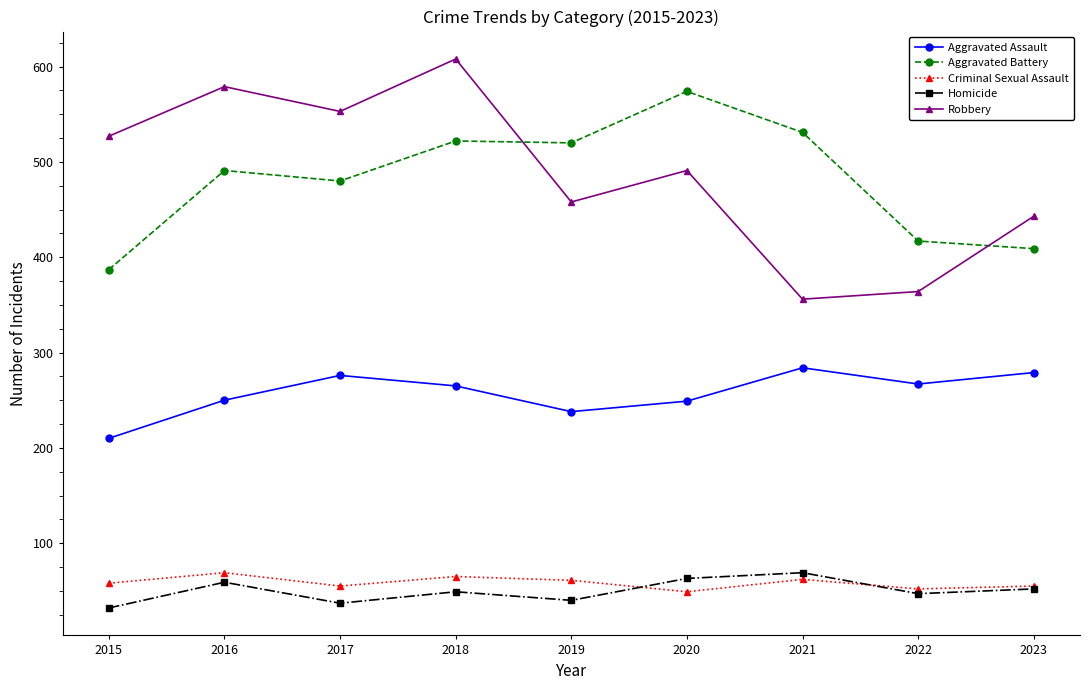

The Homicide series shows 82 at 2018. True or false?

False